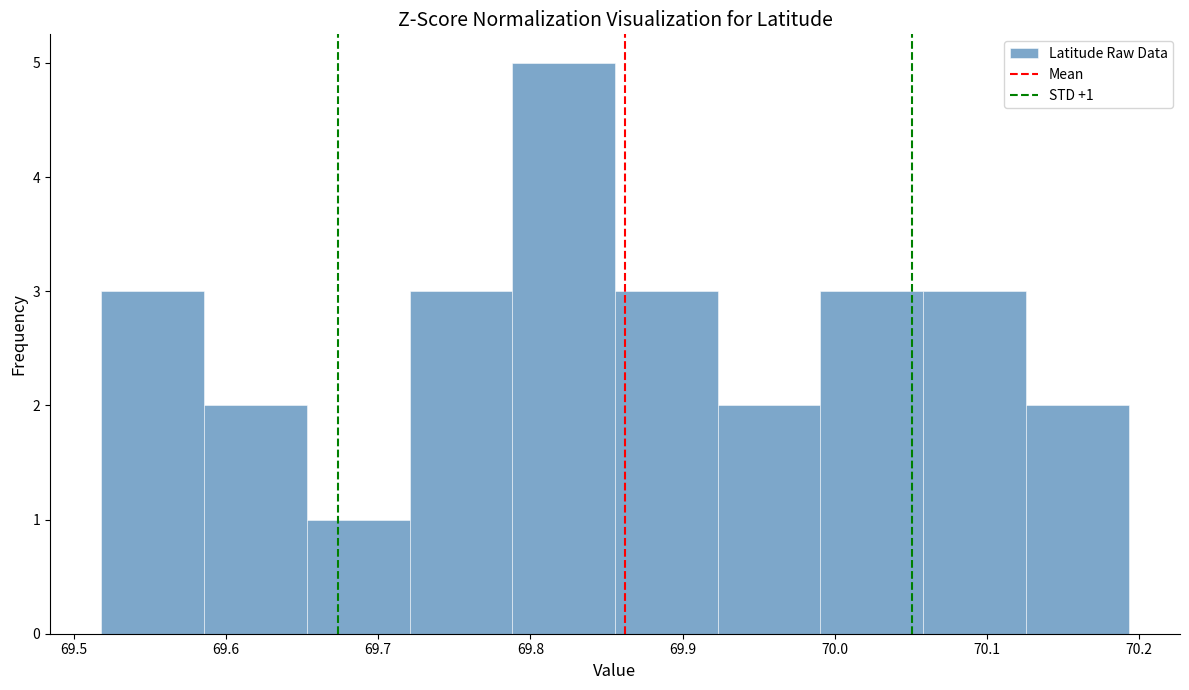

Over which range of the x-axis is the bar tallest?

69.79 to 69.86